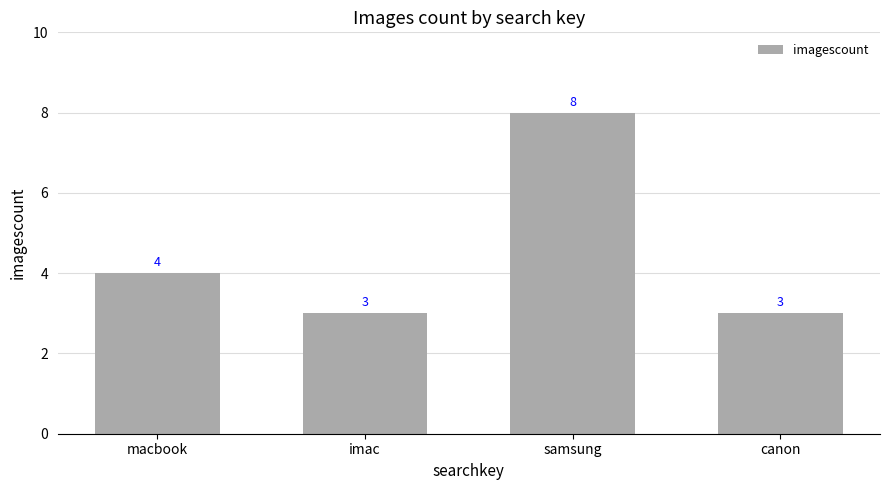

What is the minimum value shown in the chart?

3